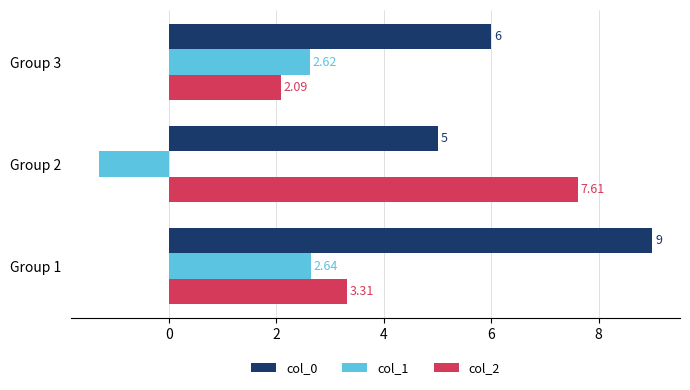

What is the average value of the col_0 series?

6.7